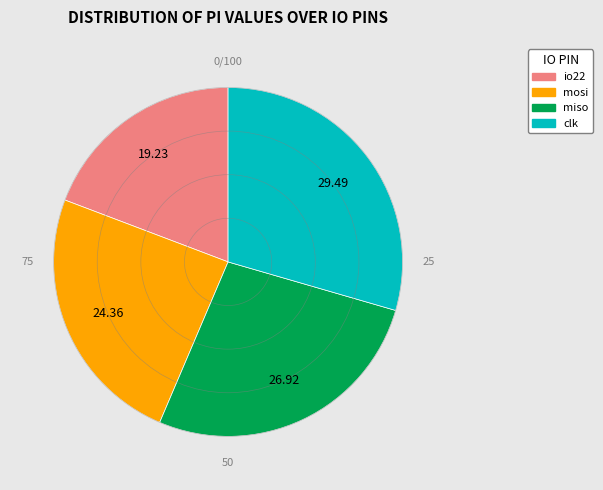

Between clk and io22, which is larger?

clk